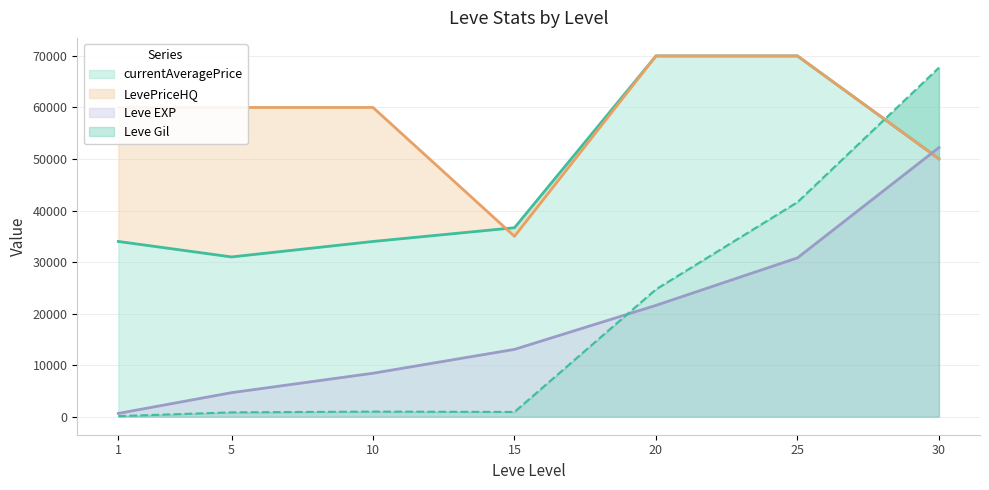

True or false: currentAveragePriceHQ and currentAveragePrice intersect in this chart.

True